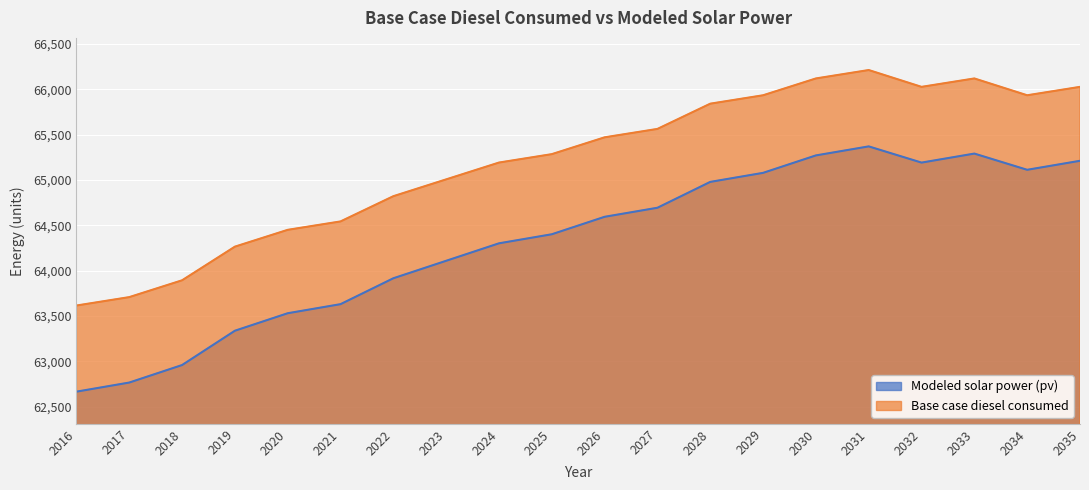

Reading right to left, list all the values displayed in this chart.

Modeled solar power (pv): 65210.7	65111.4	65290.2	65190.8	65369.5	65270.0	65077.7	64978.1	64692.9	64593.2	64400.6	64300.8	64108.1	63915.4	63629.9	63529.9	63337.0	62958.6	62765.6	62665.2
Base case diesel consumed: 66025.8	65933.1	66118.6	66025.8	66211.3	66118.6	65933.1	65840.4	65562.2	65469.4	65284.0	65191.2	65005.8	64820.3	64542.1	64449.4	64263.9	63893.0	63707.5	63614.8